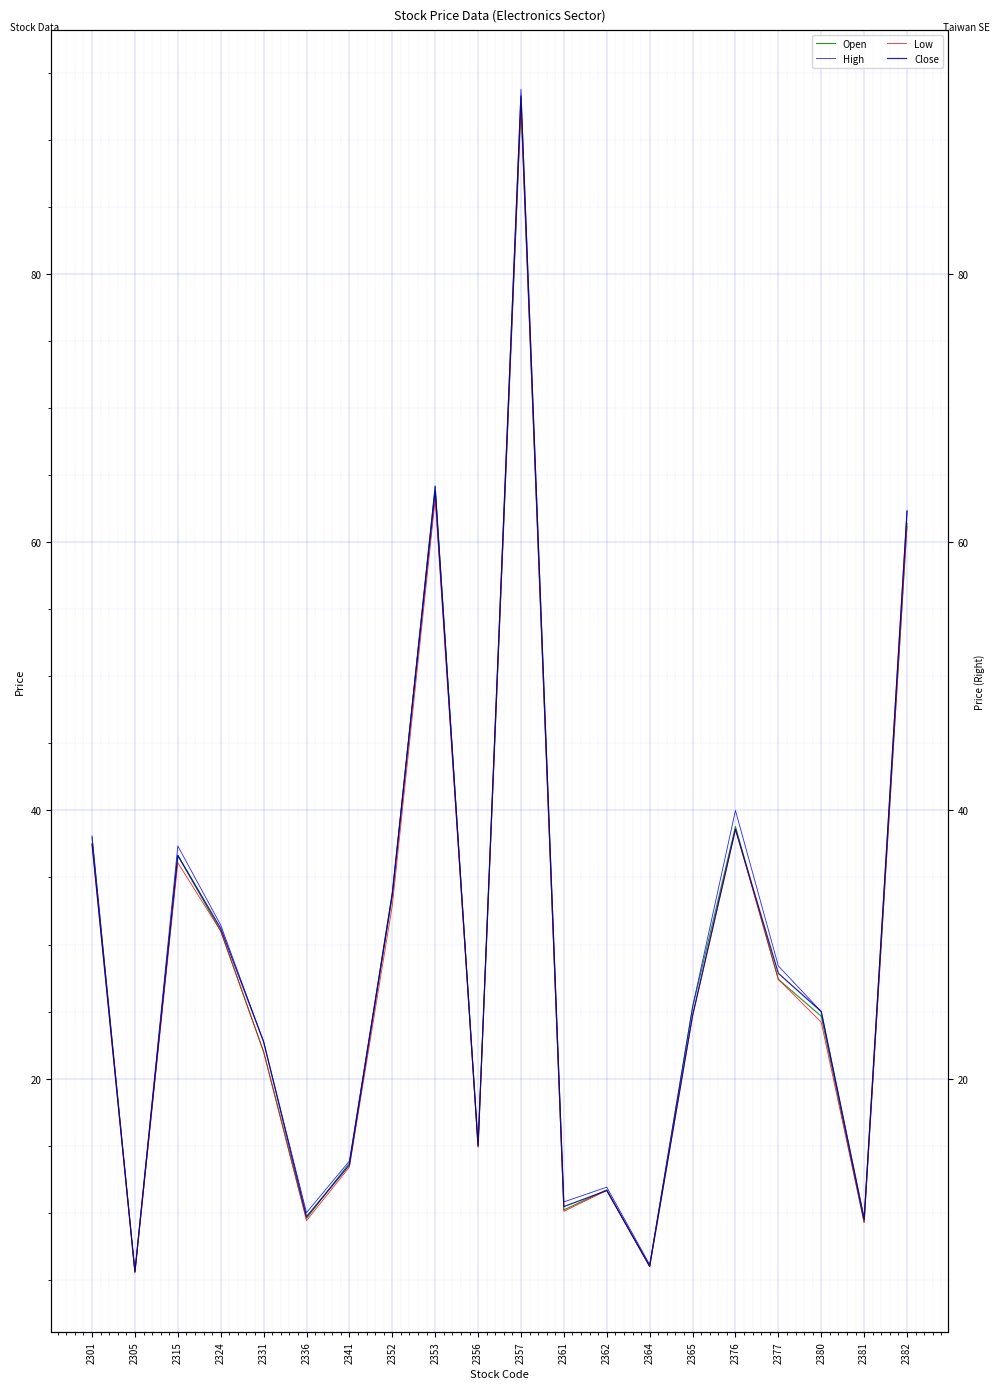

True or false: Open and Low intersect in this chart.

False